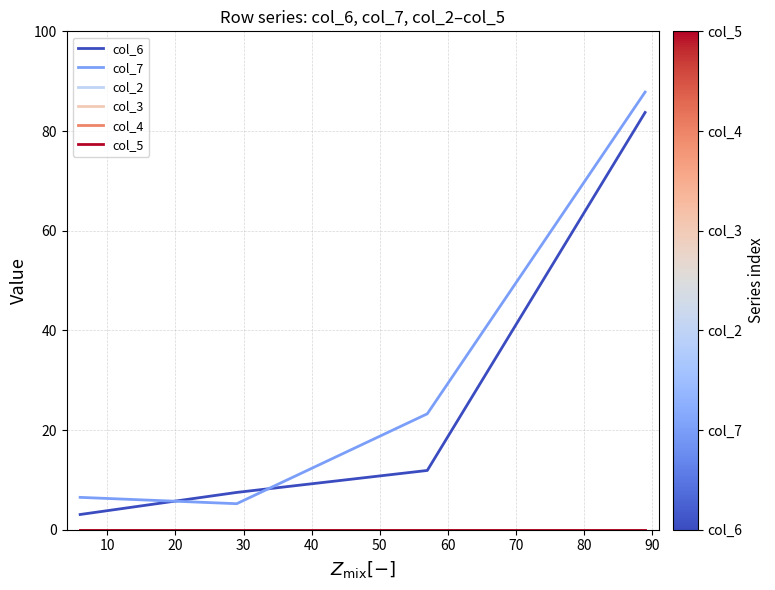

Does the chart have visible grid lines?

Yes